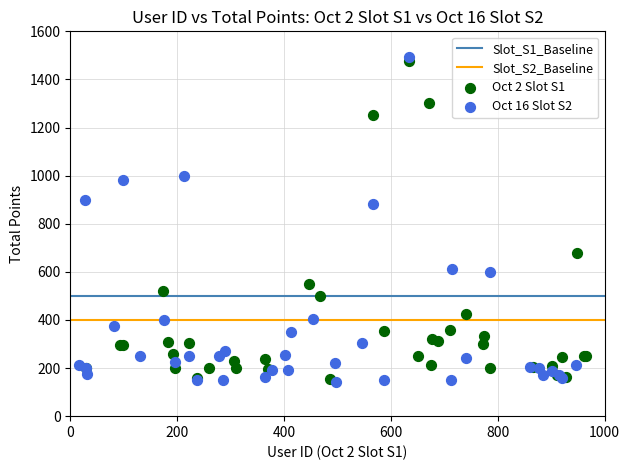

Which series has the widest spread of Y values?

Oct 16 Slot S2